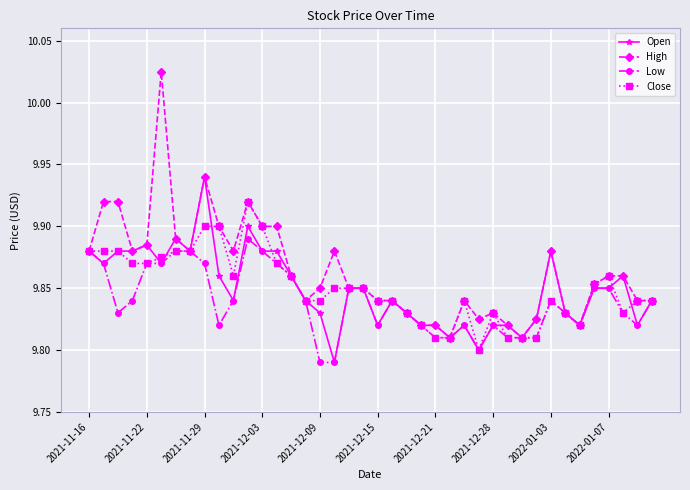

Rank the series by their maximum value, from lowest to highest.

Low, Close, Open, High